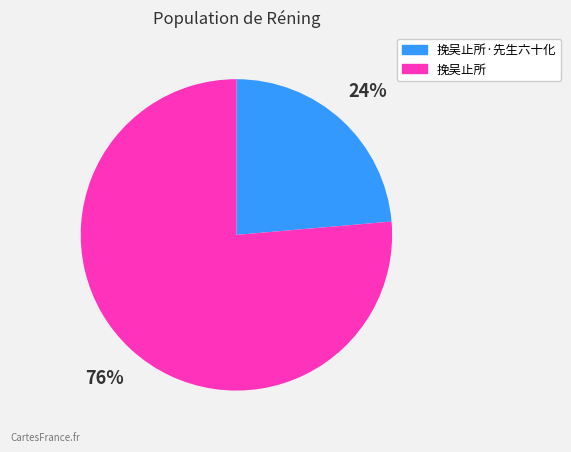

To the nearest percent, what is the average slice percentage?

50%